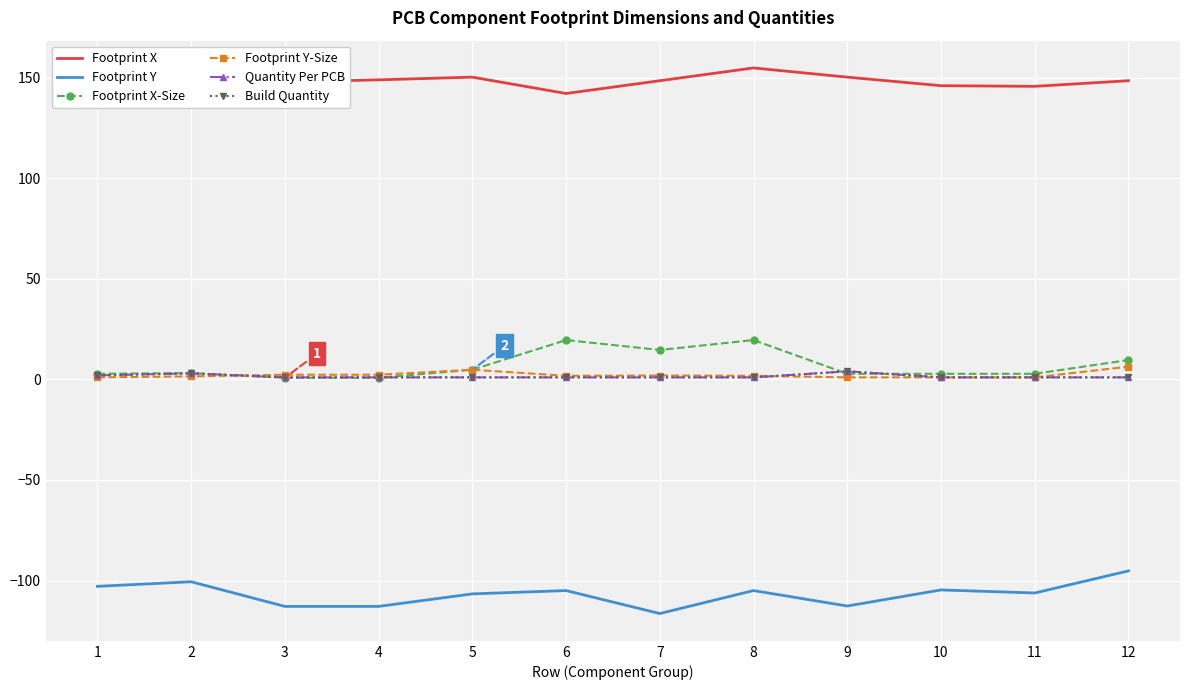

The value of Quantity Per PCB at 7 is 1.0. True or false?

True